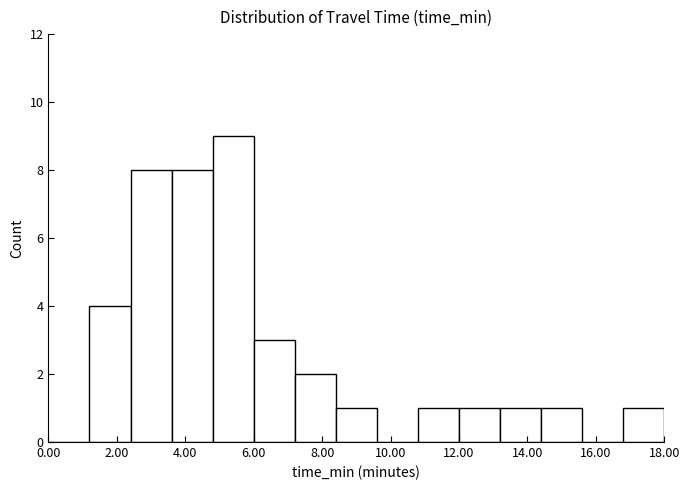

Reading left to right, list every bar in this chart as the range it spans on the x-axis followed by its height. The values are not printed on the chart, so give them approximately, as read against the axis.

0.0 to 1.2: 0
1.2 to 2.4: 4
2.4 to 3.6: 8
3.6 to 4.8: 8
4.8 to 6.0: 9
6.0 to 7.2: 3
7.2 to 8.4: 2
8.4 to 9.6: 1
9.6 to 10.8: 0
10.8 to 12.0: 1
12.0 to 13.2: 1
13.2 to 14.4: 1
14.4 to 15.6: 1
15.6 to 16.8: 0
16.8 to 18.0: 1